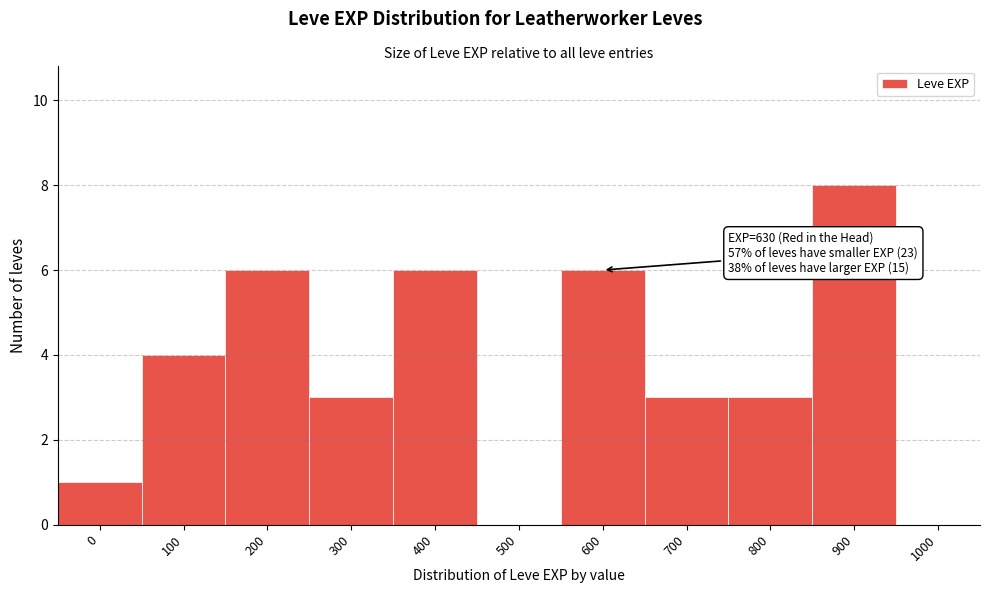

Reading left to right, extract all data points from this chart.

0=1	100=4	200=6	300=3	400=6	500=0	600=6	700=3	800=3	900=8	1000=0